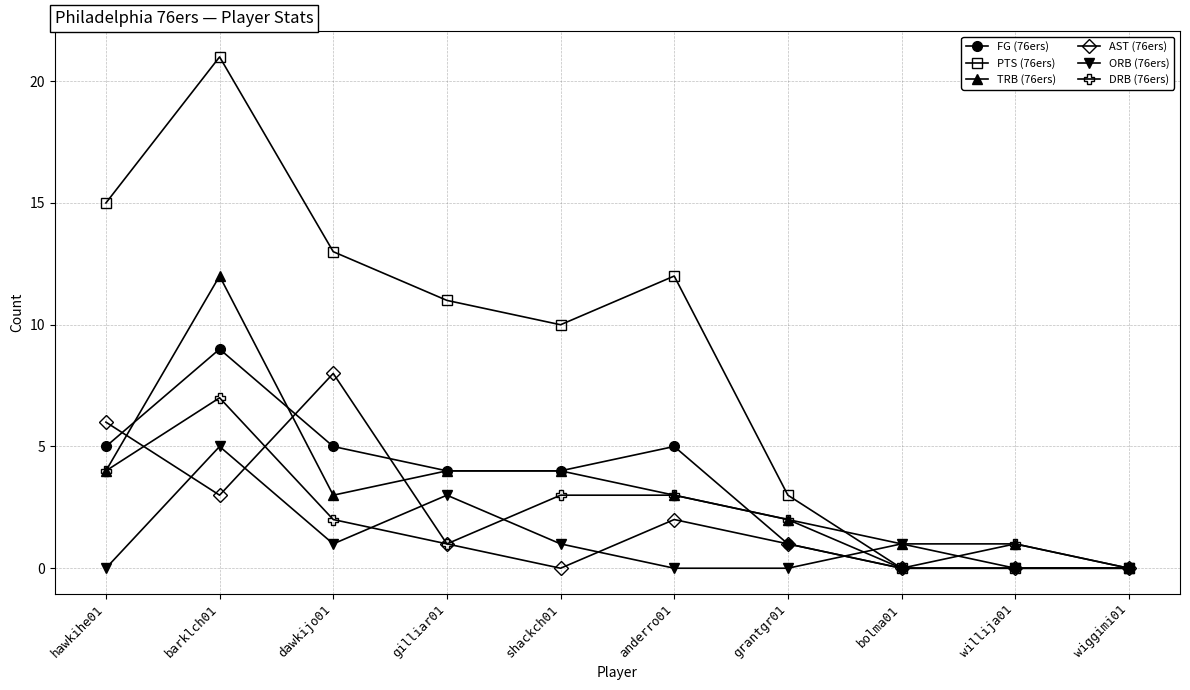

What is the value of the TRB (76ers) point at the 6th from the left?

3